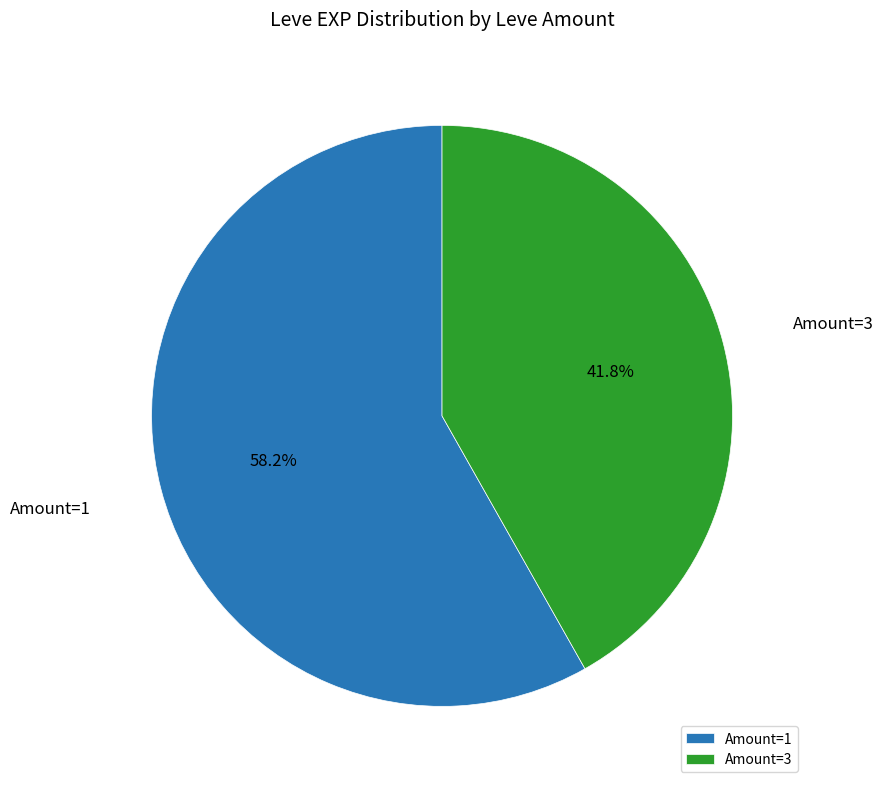

What is the smallest slice in the pie chart?

Amount=3